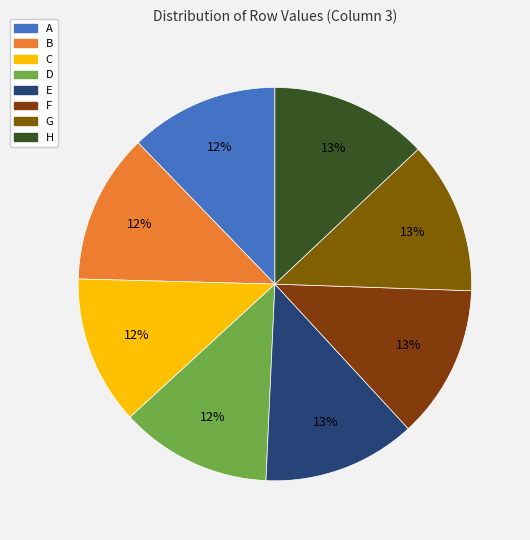

To the nearest percent, what is the average slice percentage?

12%